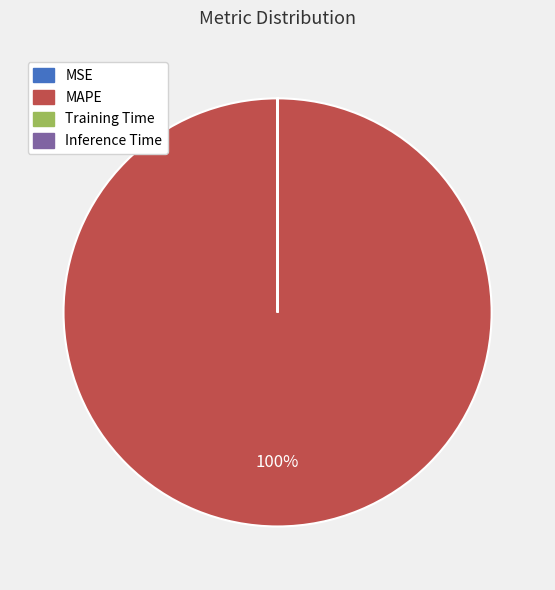

The MAPE slice represents 95% of the pie. True or false?

False